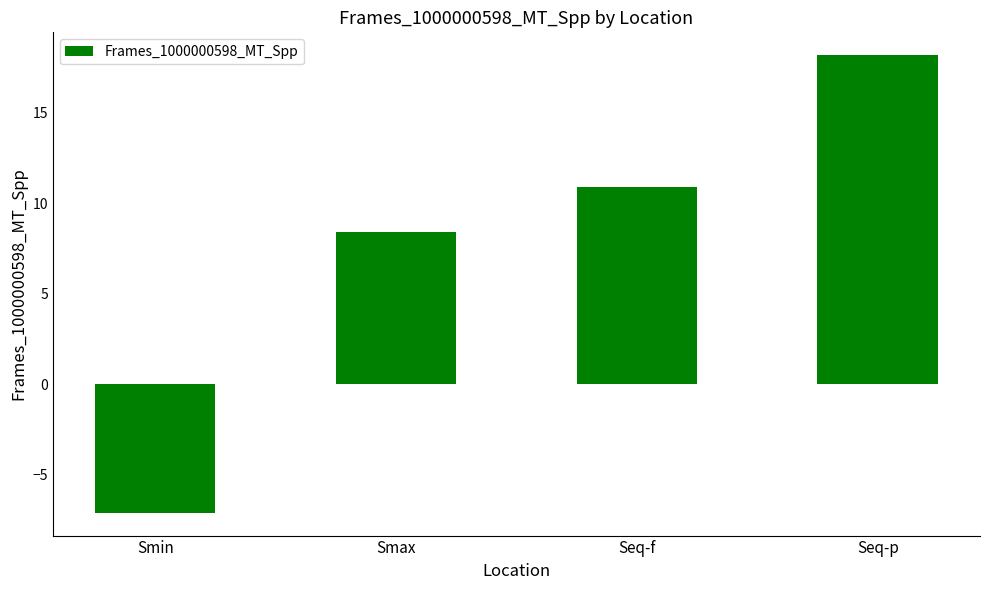

What position from the right is Smin?

4